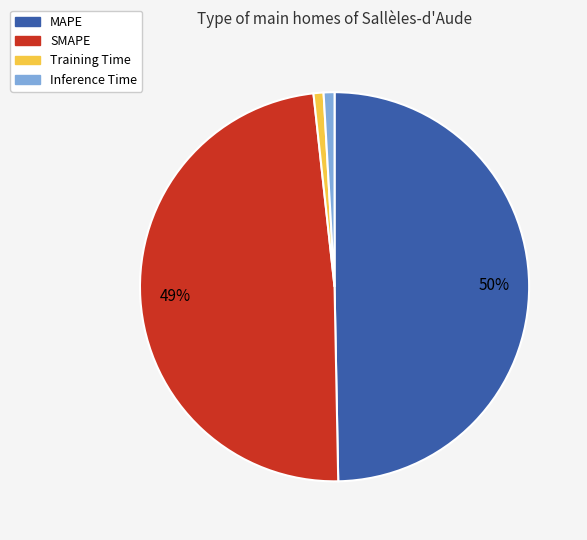

Which has a higher value, Training Time or MAPE?

MAPE